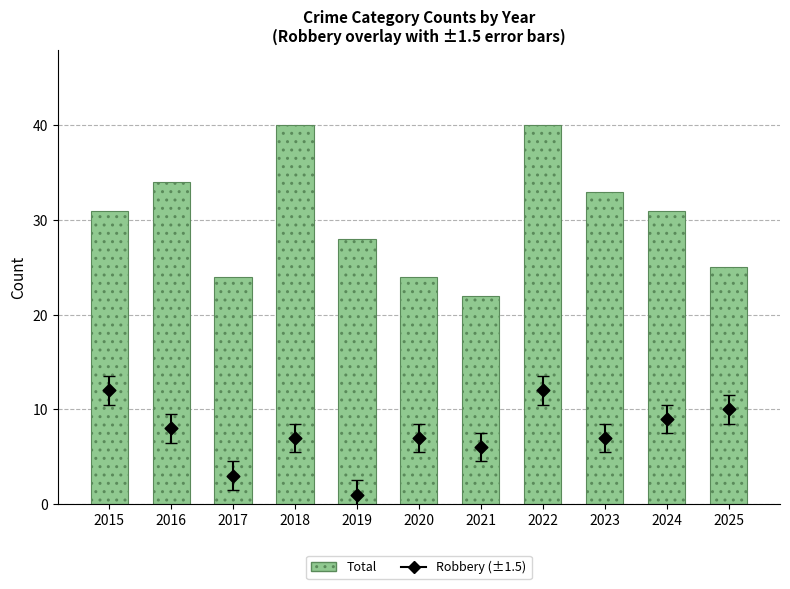

What is the total value across all series at 2020?

31